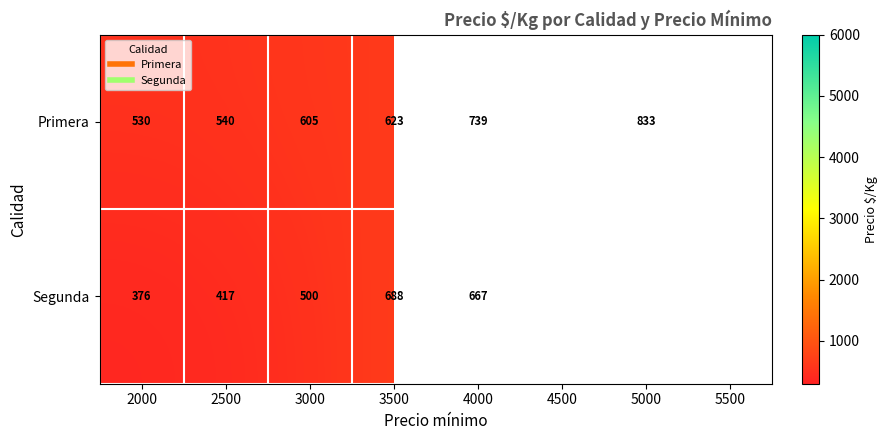

What is the difference between the maximum and minimum values in the Segunda series?

312.0